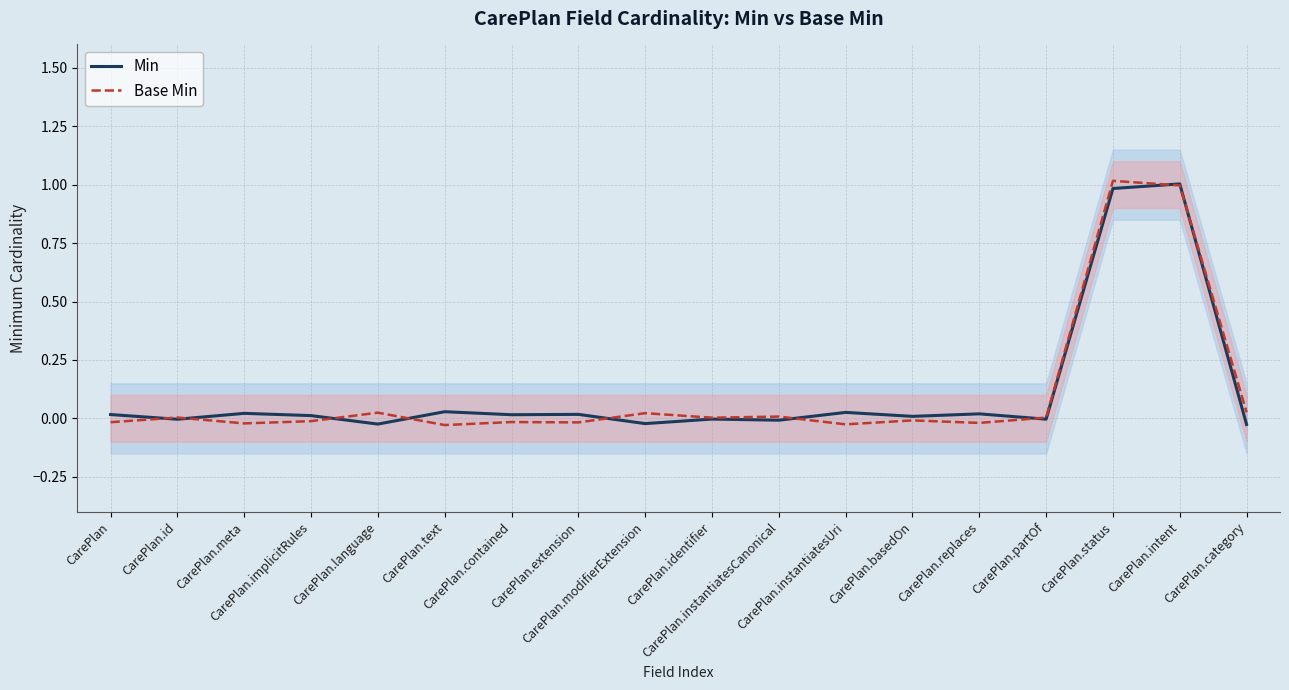

At which category does Min reach its first local peak?

CarePlan.meta